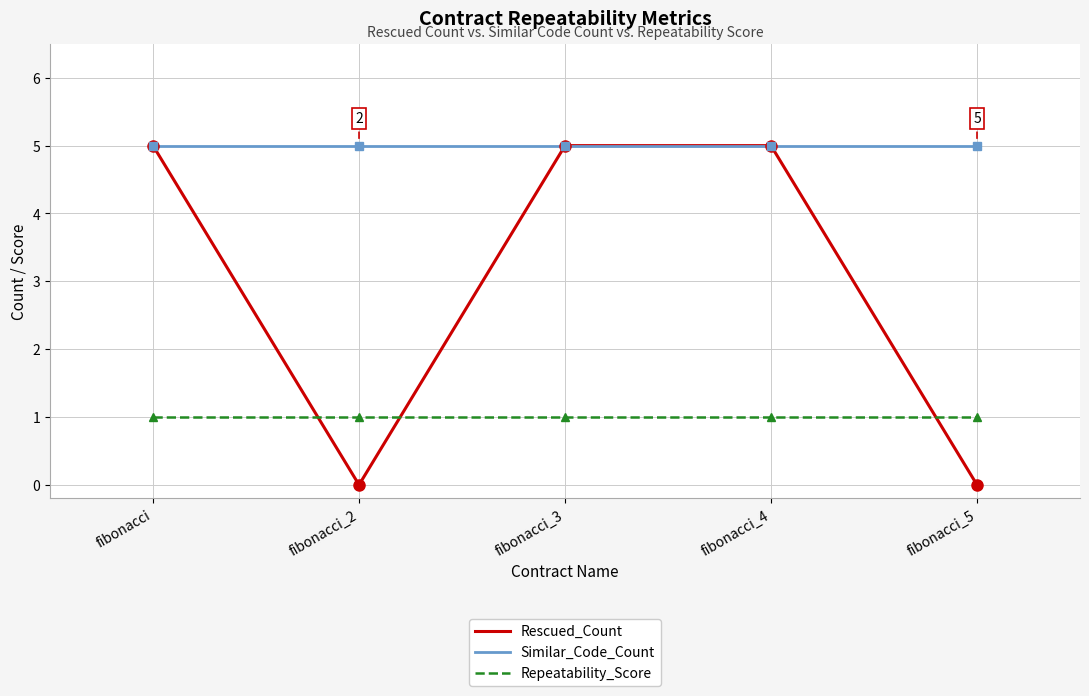

True or false: Similar_Code_Count and Repeatability_Score cross at least once.

False